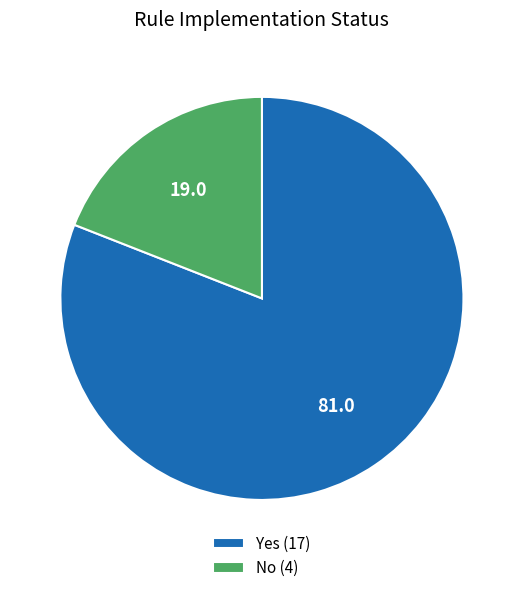

Is it true that No (4) is 24% of the pie?

False